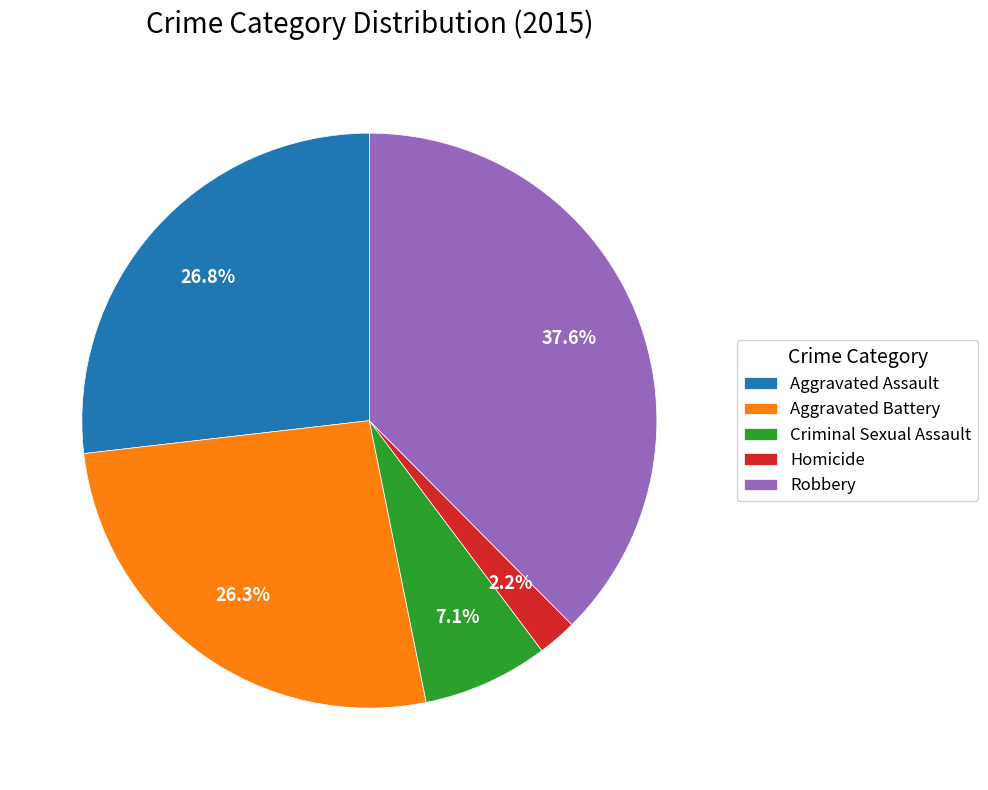

The Criminal Sexual Assault slice represents 7% of the pie. True or false?

True